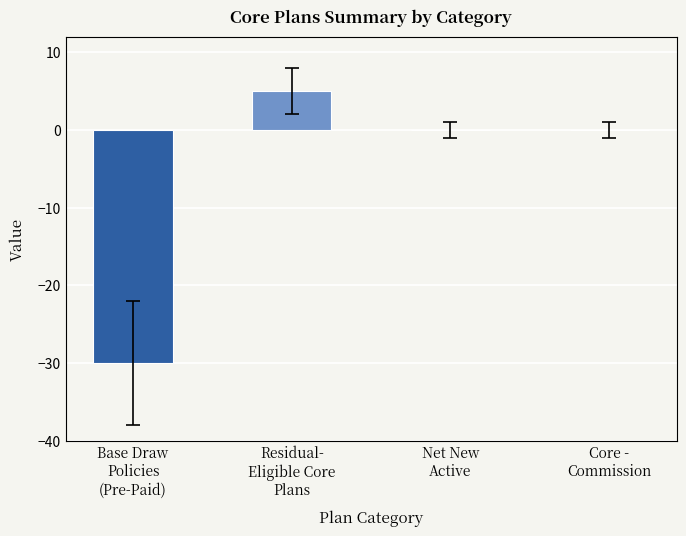

What is the smallest value displayed?

-30